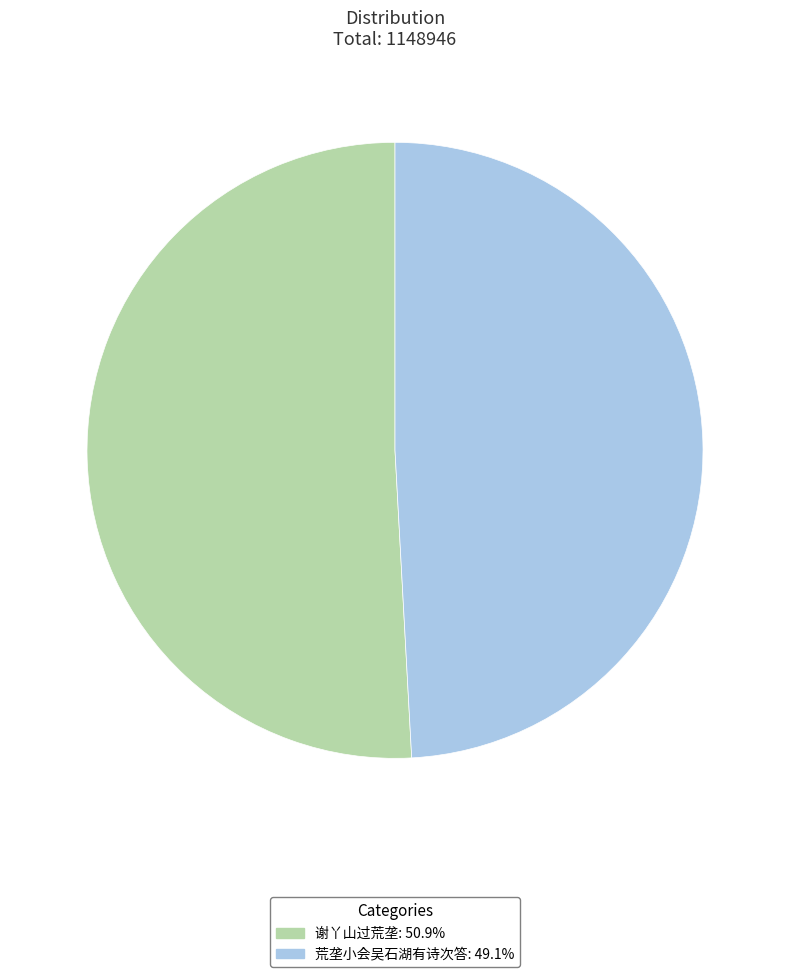

Approximately how many times larger is the value at 荒垄小会吴石湖有诗次答 compared to 谢丫山过荒垄?

1.0